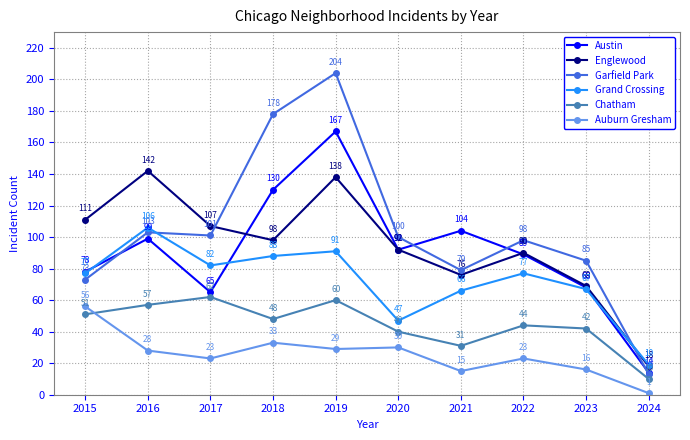

At which label does Austin first exceed 92?

2016